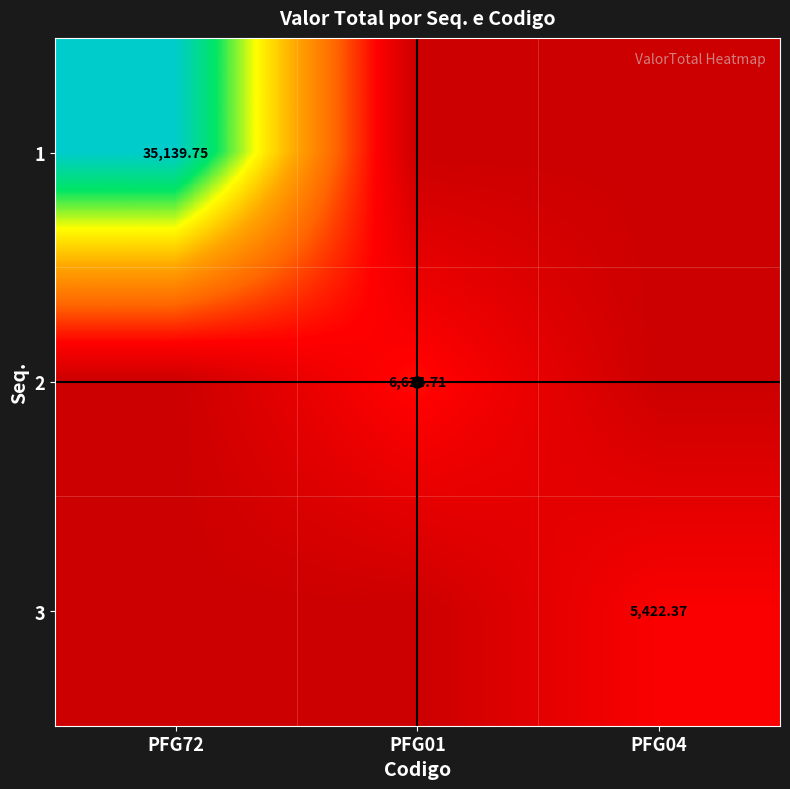

At which category is the sum across all series the highest?

PFG72